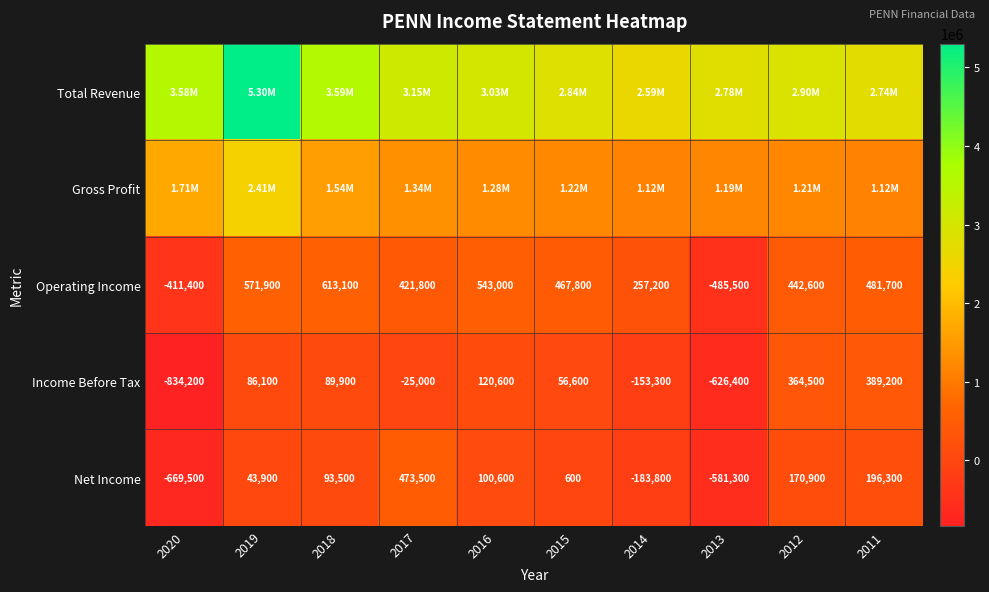

List the labels in order of Net Income value, largest first.

2017, 2011, 2012, 2016, 2018, 2019, 2015, 2014, 2013, 2020